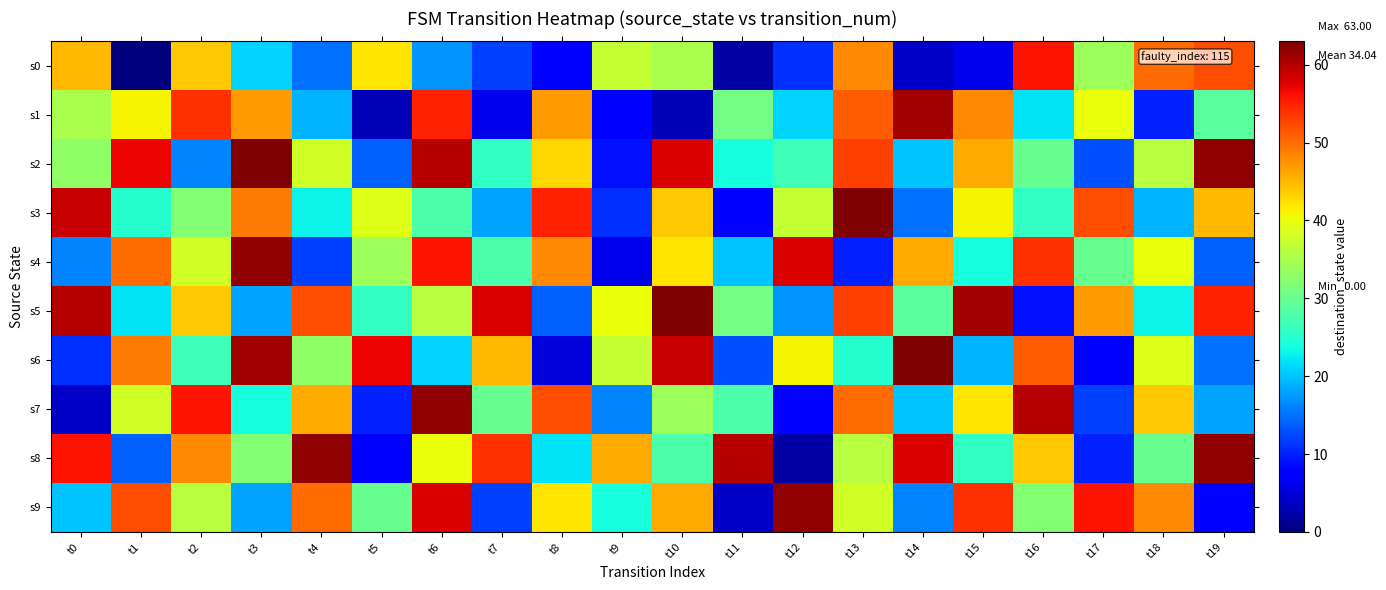

At how many categories does at least one series exceed 51?

18